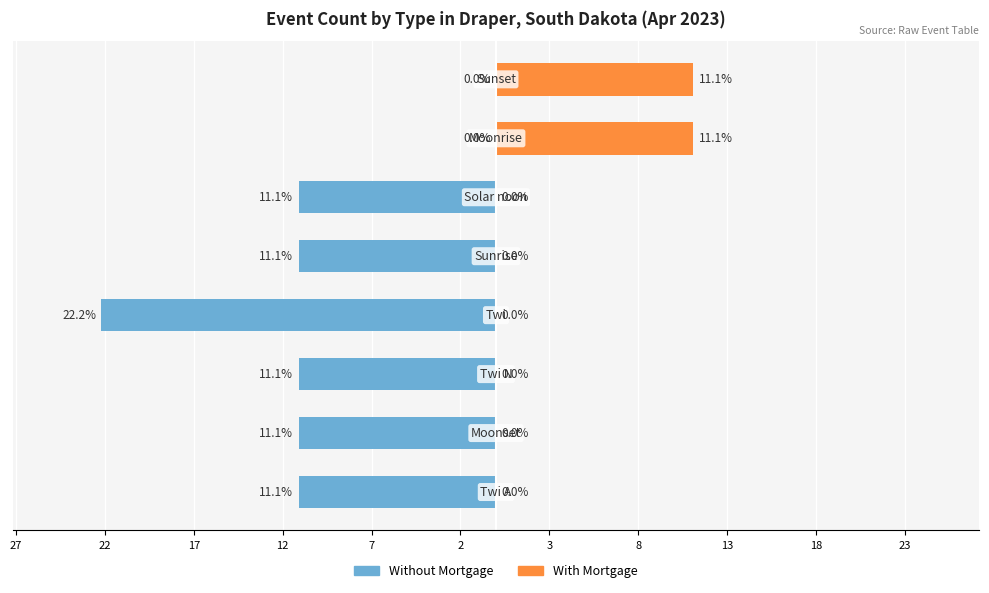

What position from the left is 8?

8